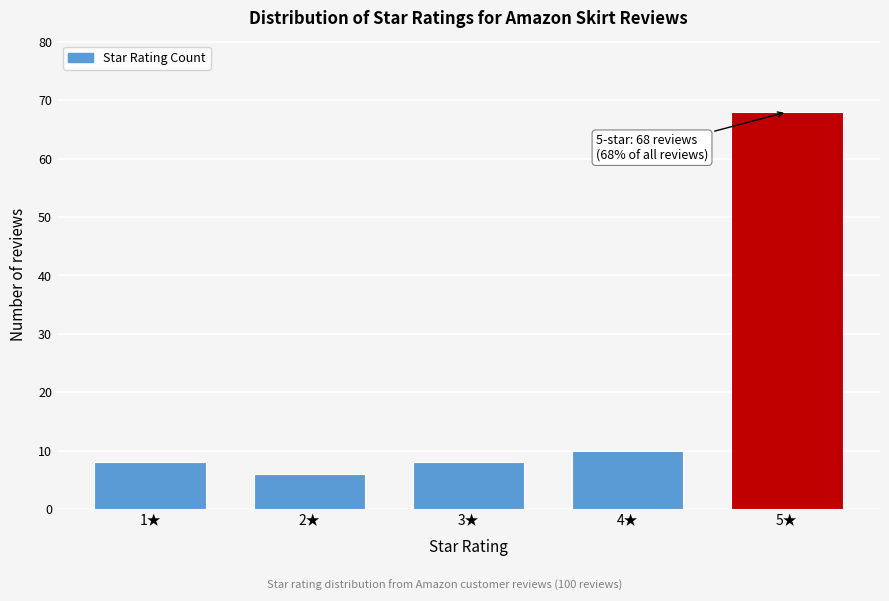

Reading left to right, extract all data points from this chart.

1★=8	2★=6	3★=8	4★=10	5★=68